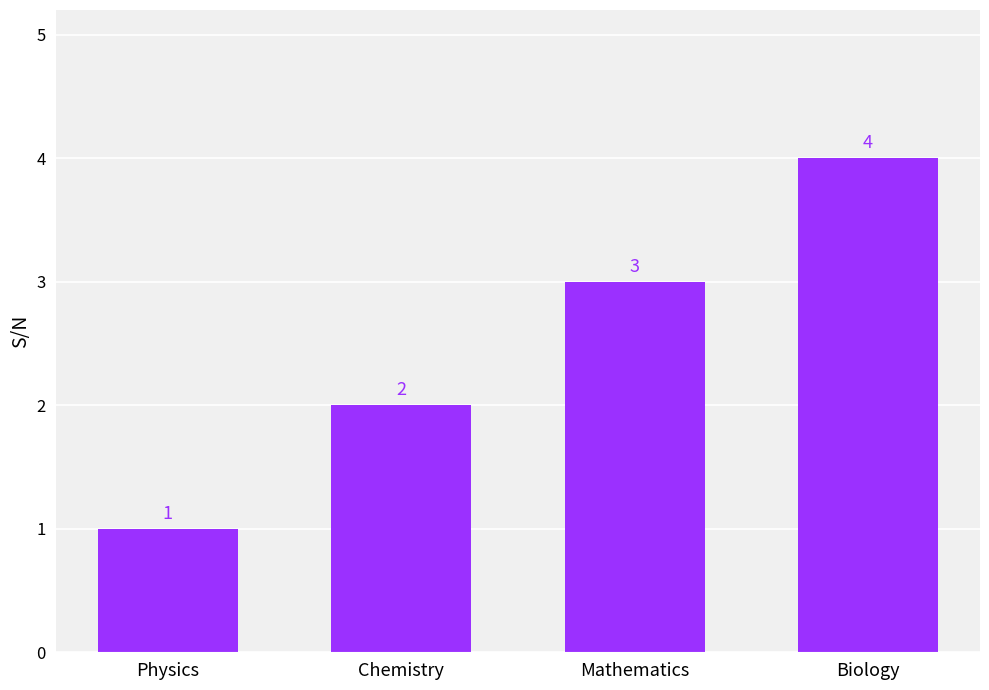

What position from the left is Physics?

1